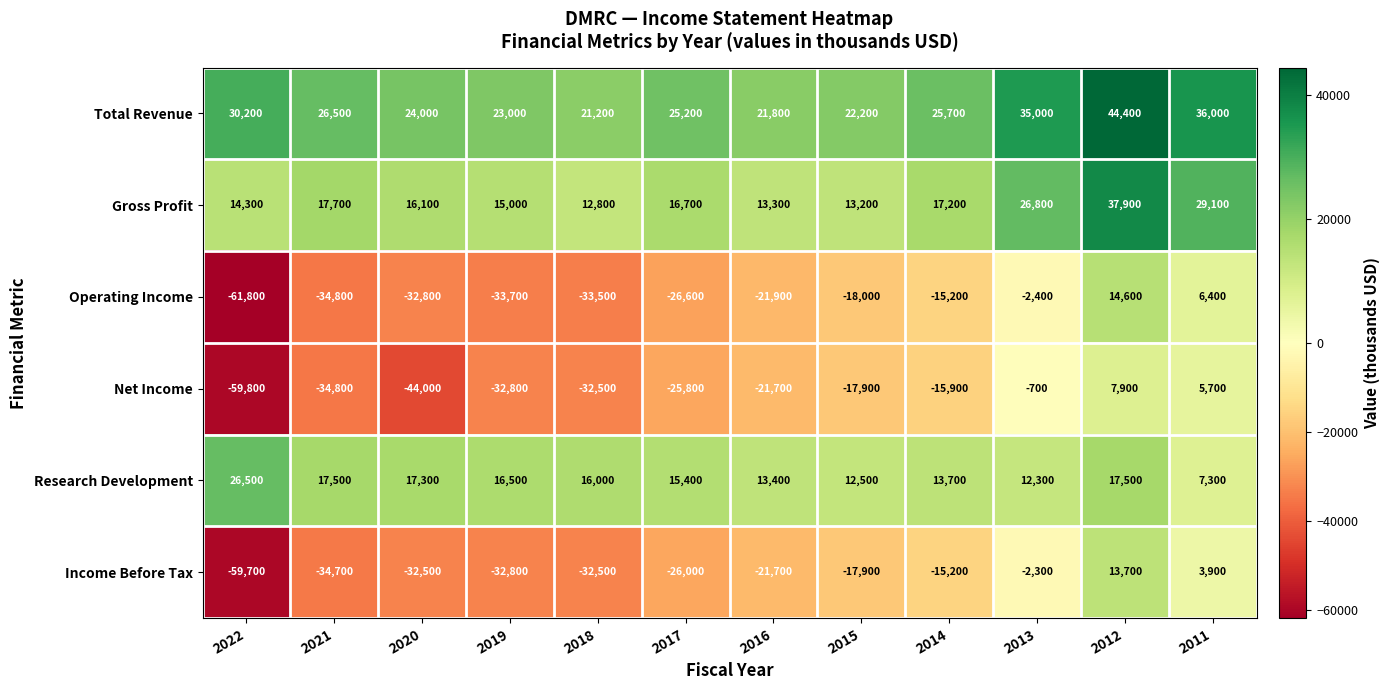

Which label corresponds to the smallest value in the chart?

2022